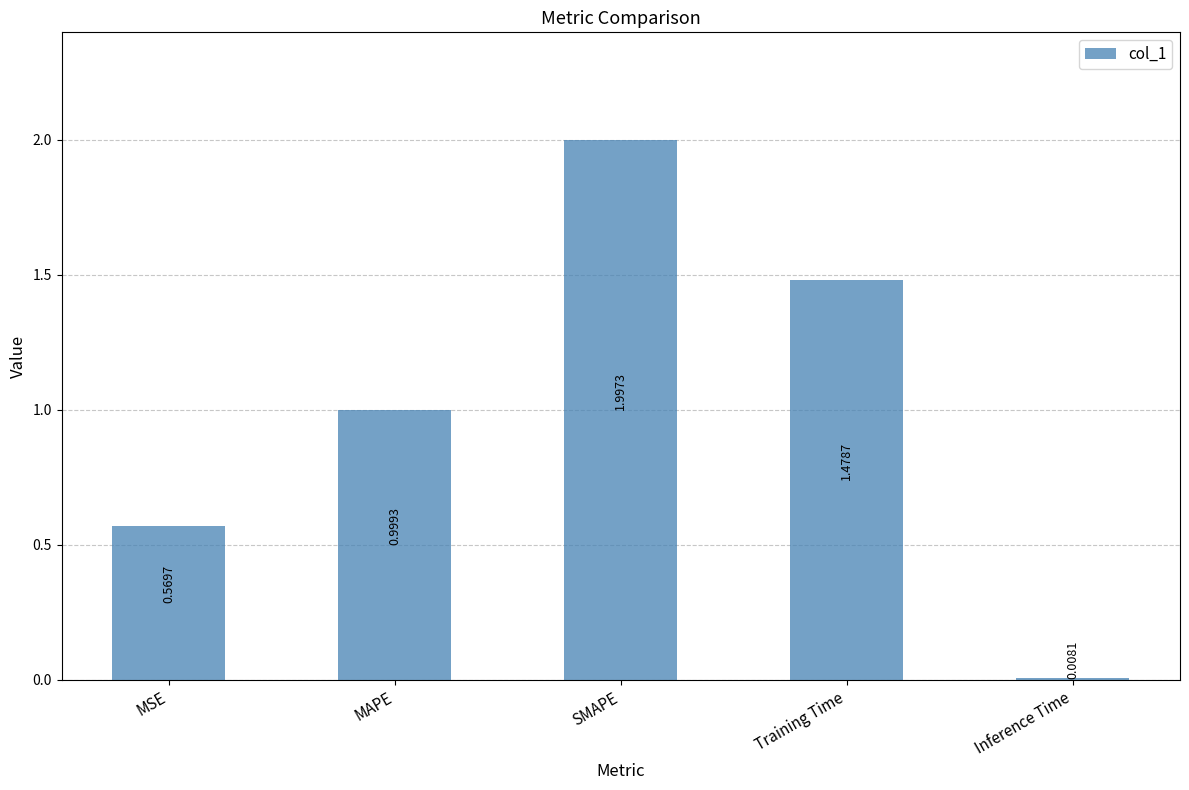

What is the label of the 1st bar from the right?

Inference Time